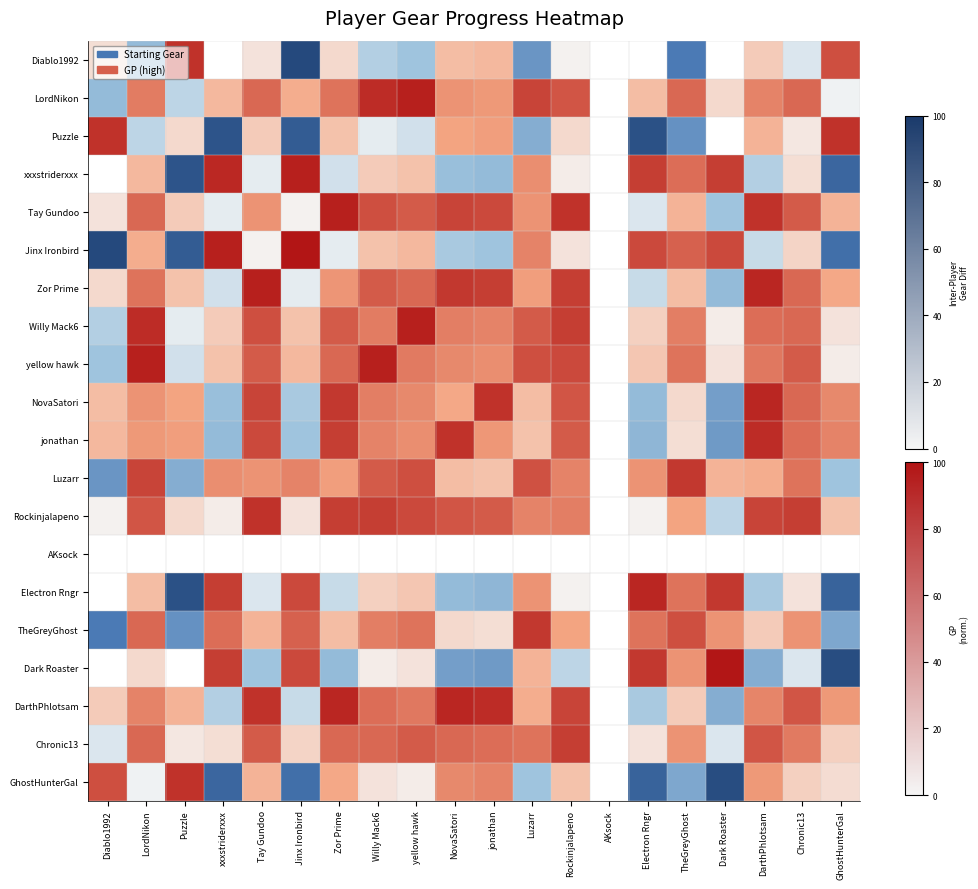

Between xxxstriderxxx and Rockinjalapeno, which is larger?

Rockinjalapeno